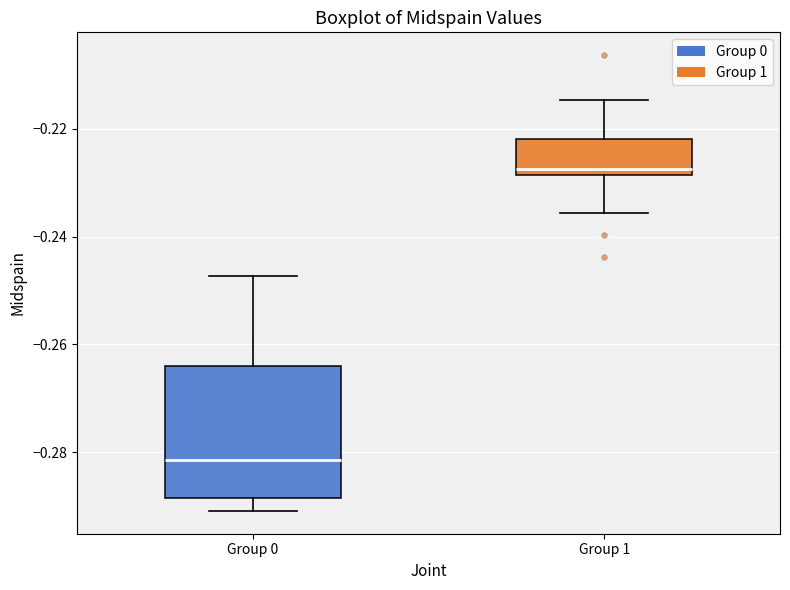

Reading left to right, read every box against the y-axis: the position of its median line, the range the box covers, and the ends of its whiskers. The values are not printed on the chart, so give them approximately, as read against the axis.

Group 0: median -0.282, box -0.288 to -0.264, whiskers -0.290 to -0.248
Group 1: median -0.228 (just above the box's lower edge), box -0.228 to -0.222, whiskers -0.236 to -0.214